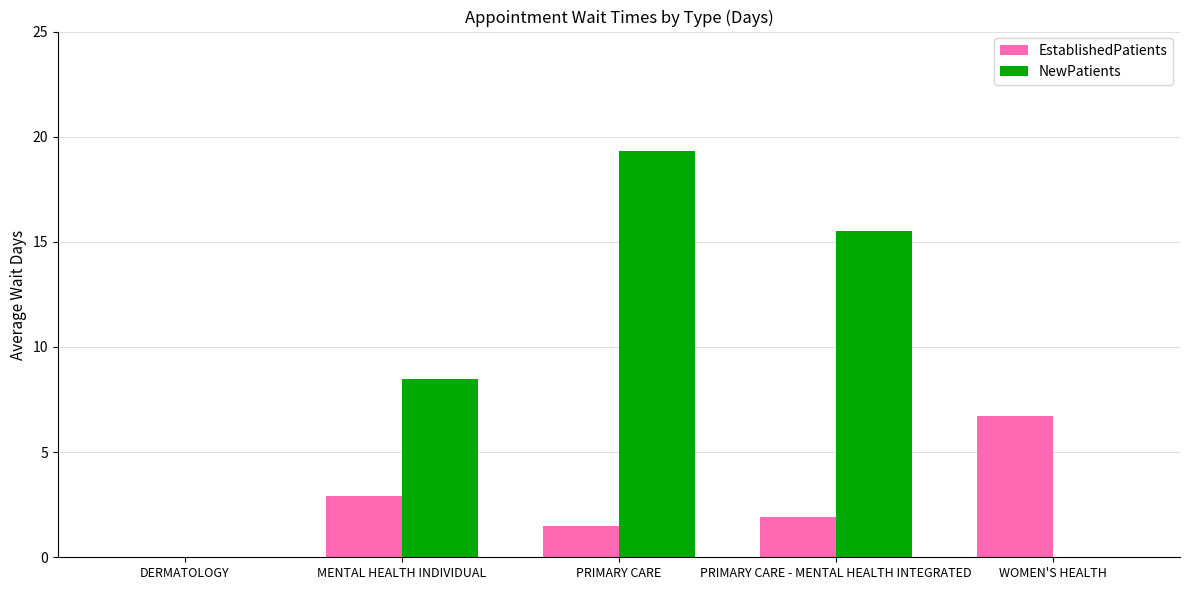

What are all the series names shown in the legend?

EstablishedPatients, NewPatients